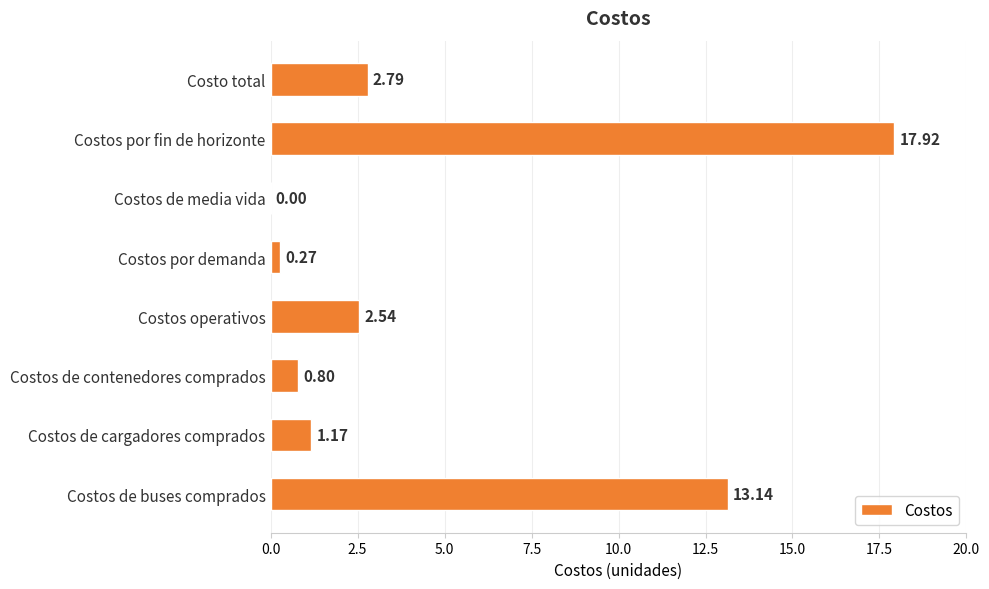

What is the sum of the values at Costos por fin de horizonte and Costos de cargadores comprados?

19.1